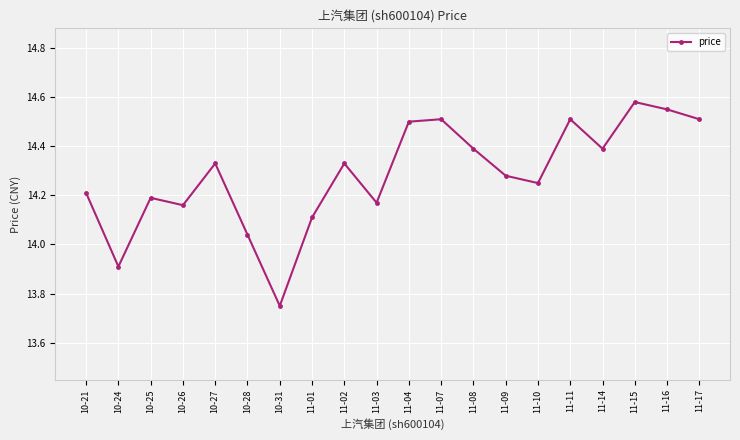

At which category does the data reach its first local valley?

10-24